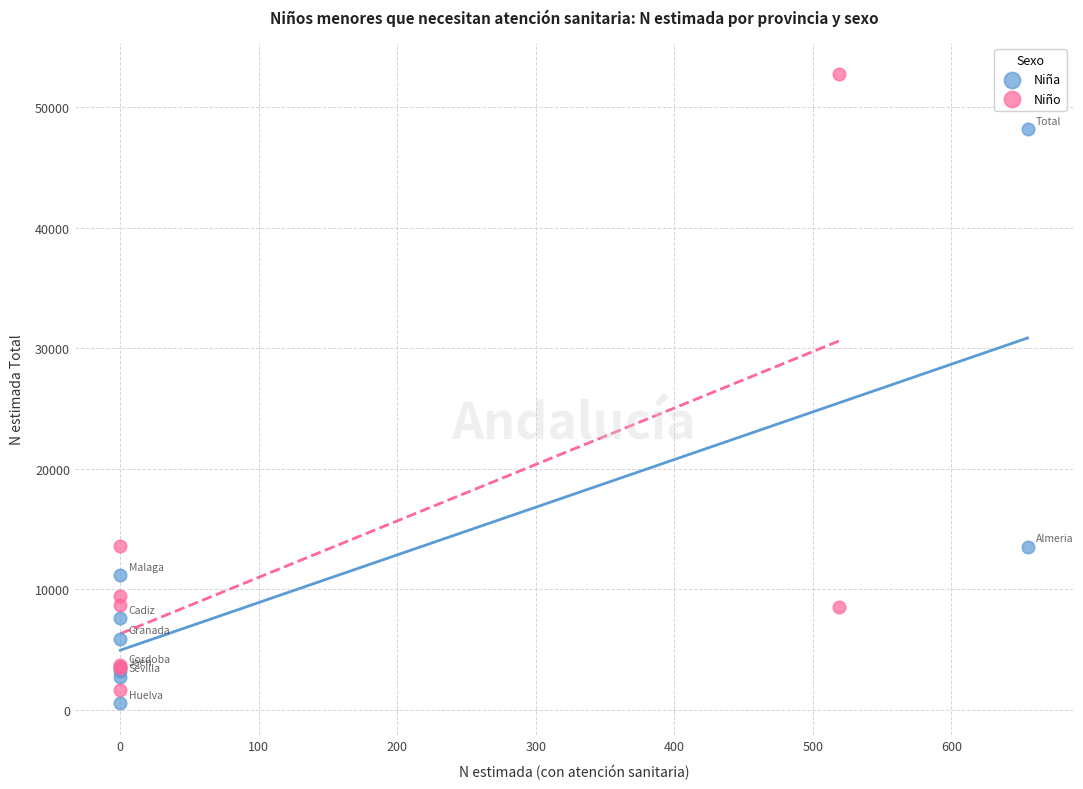

Which series has the widest spread of Y values?

Niño